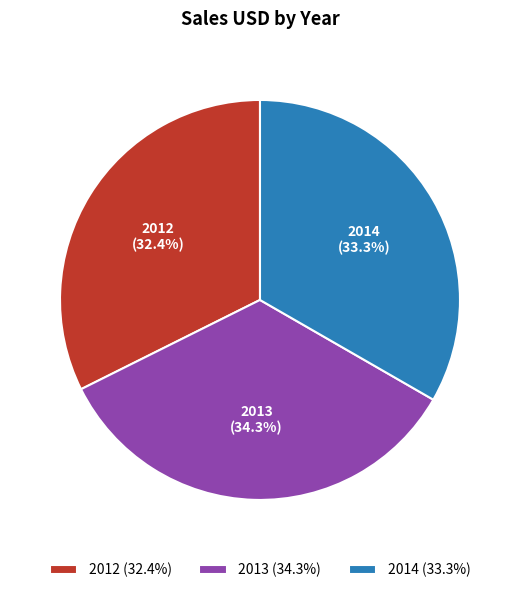

Approximately how many times larger is the value at 2012 compared to 2013?

0.9